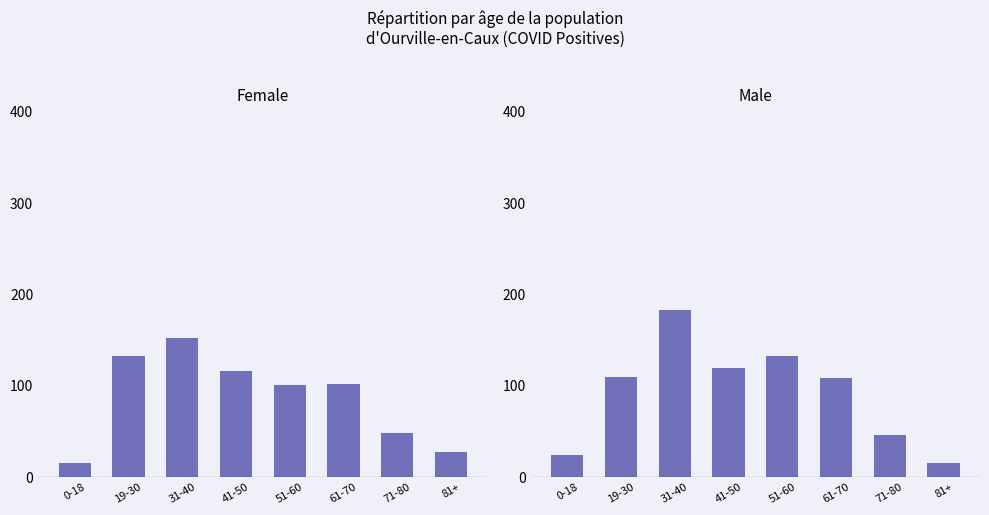

What is the average value of the Female series?

87